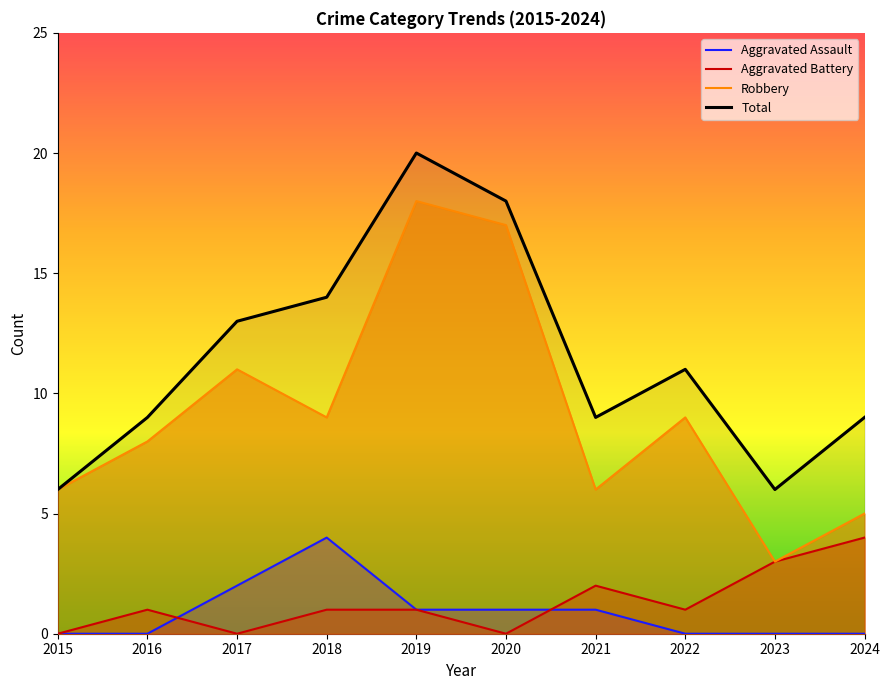

The Total series shows 6 at 2015. True or false?

True